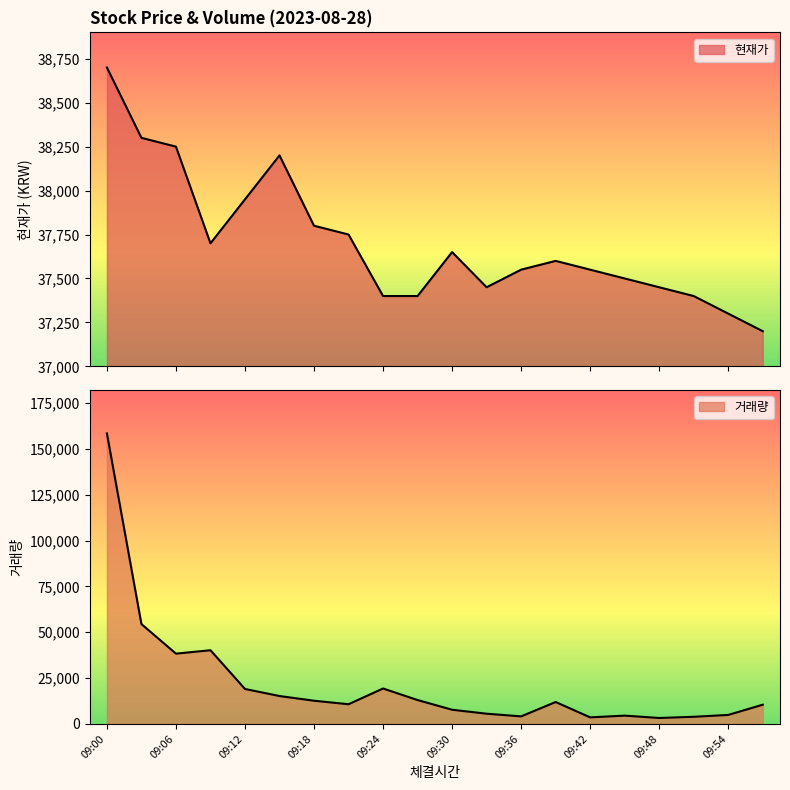

At which category does the chart reach its peak across all series?

09:00